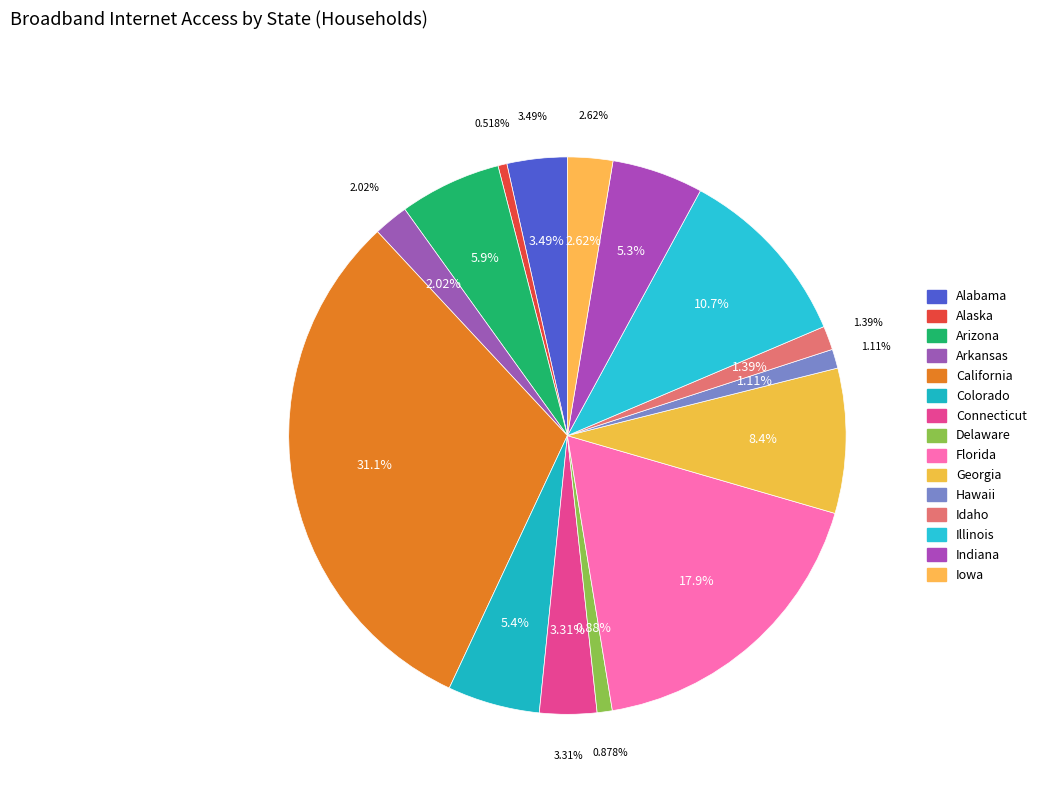

To the nearest percent, what percentage of the pie is Alabama?

3%